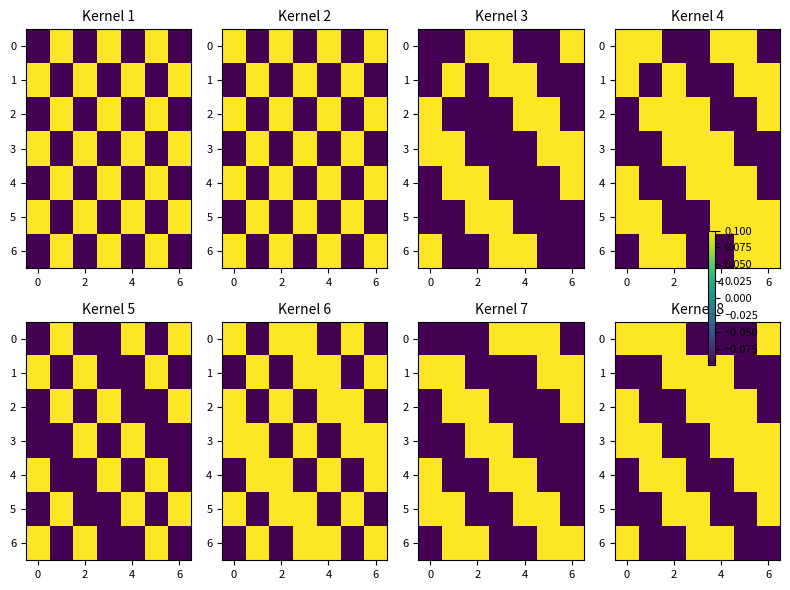

The 4 series shows 0.1 at 2. True or false?

False